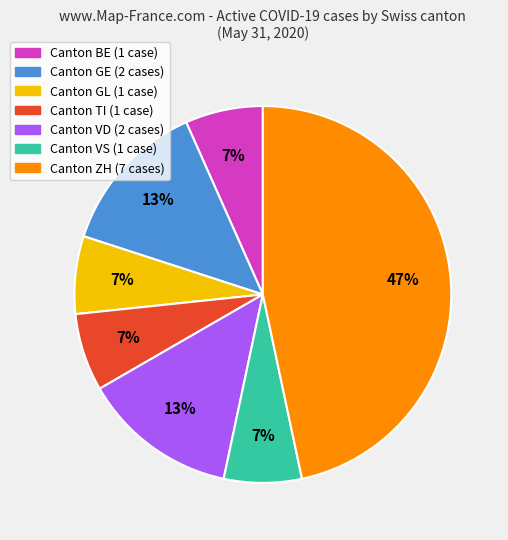

To the nearest percent, what is the difference between the largest and smallest slice percentages?

40%